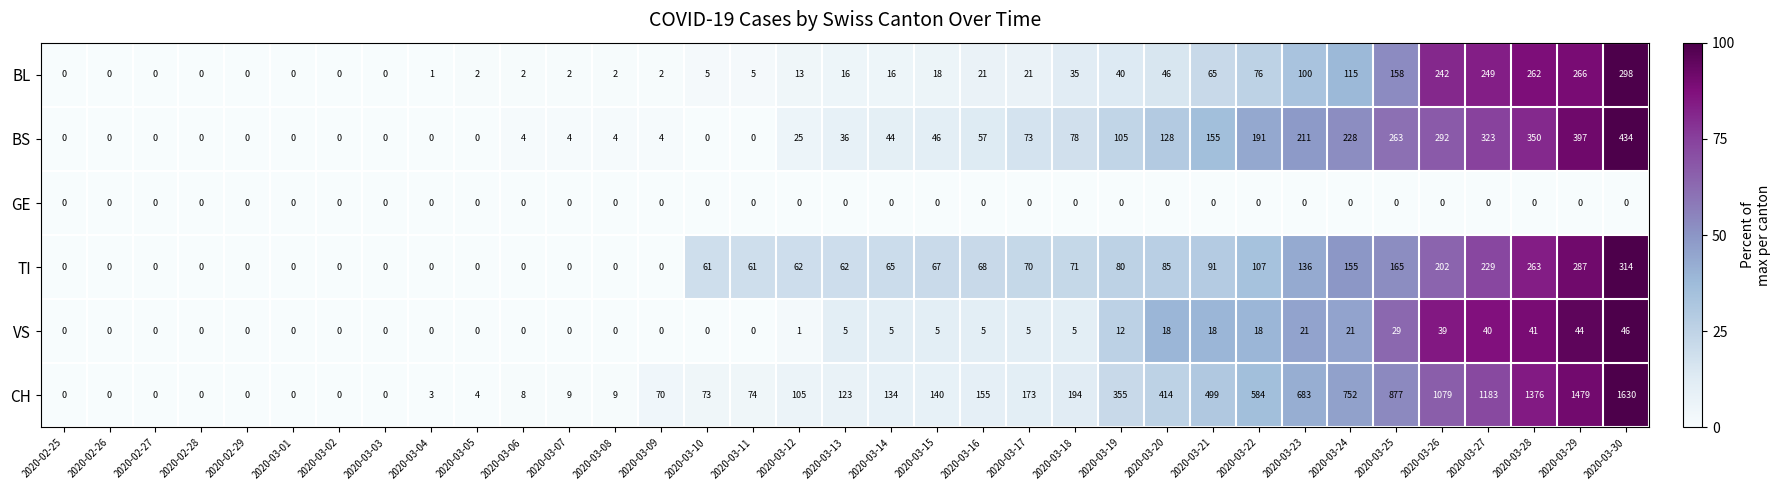

What is the average value of the BL series?

59